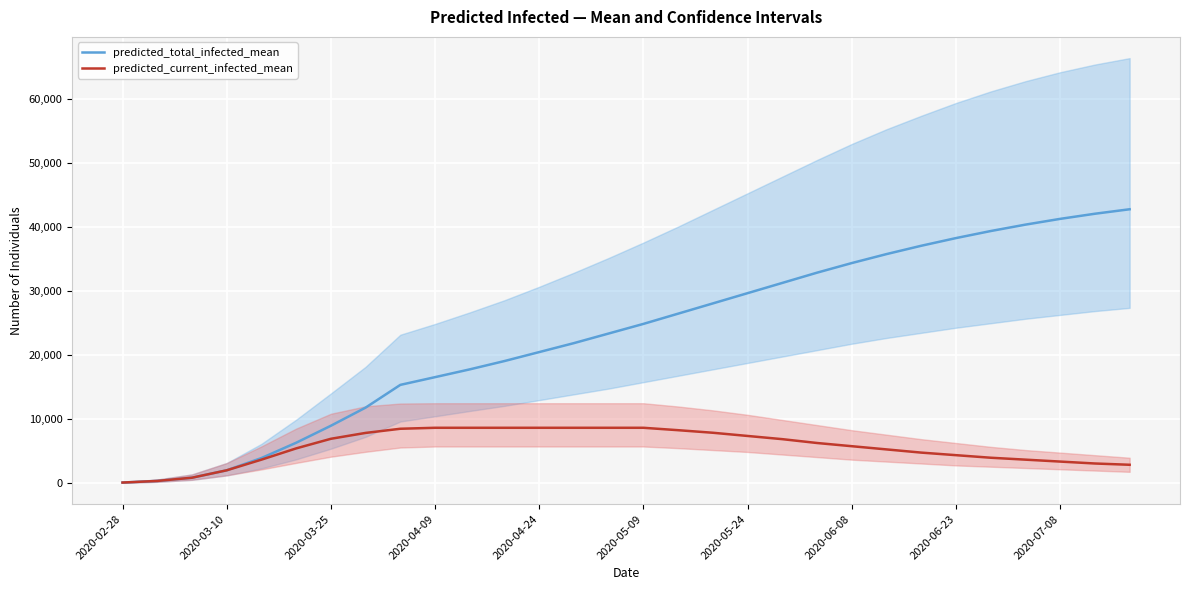

The predicted_total_infected_mean series shows 24900 at 2020-05-09. True or false?

True